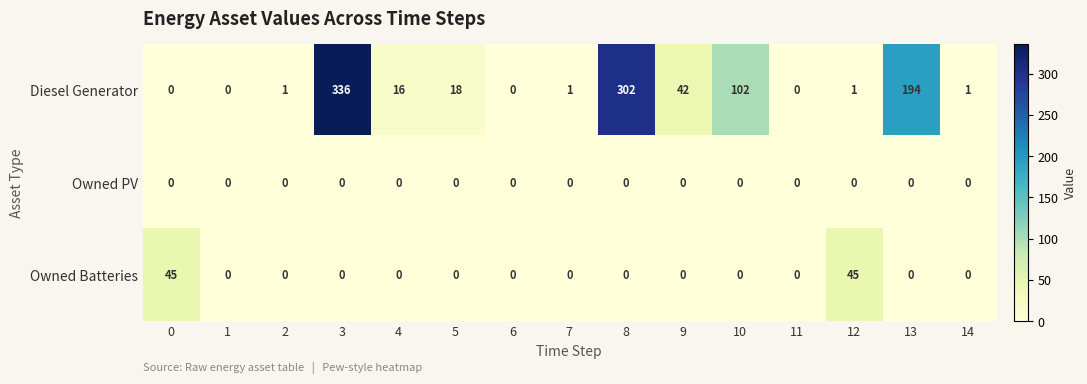

What is the greatest value displayed?

336